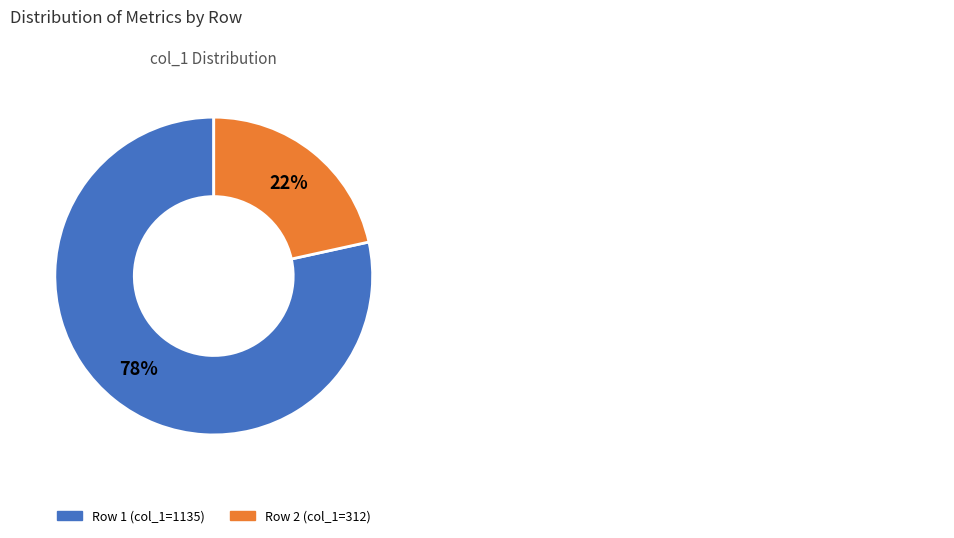

Does any single category account for the majority?

Yes